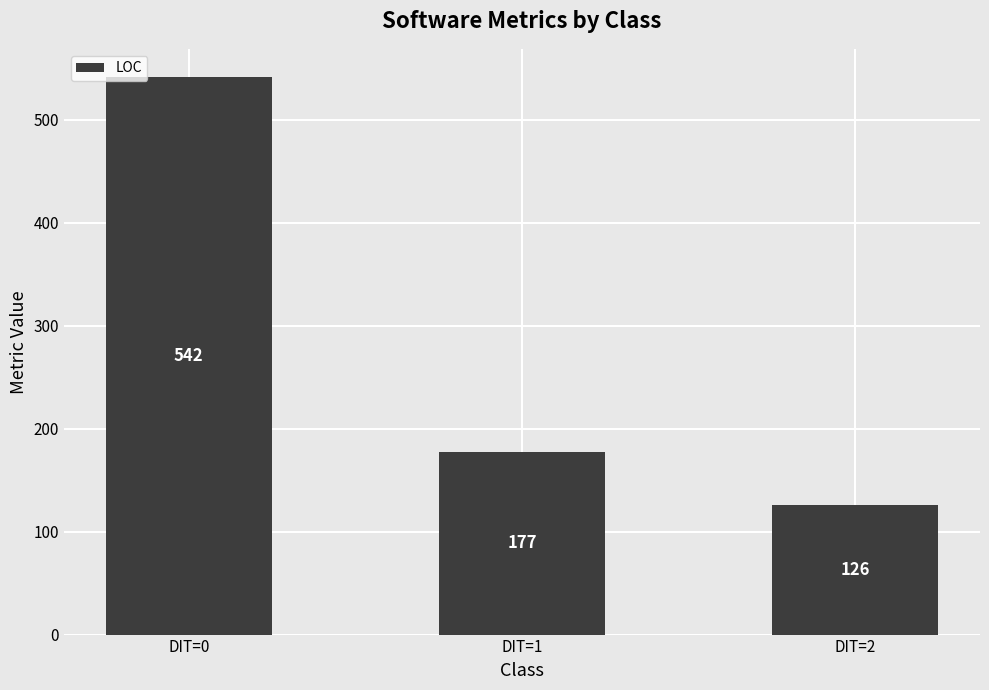

How many values are below 177?

1